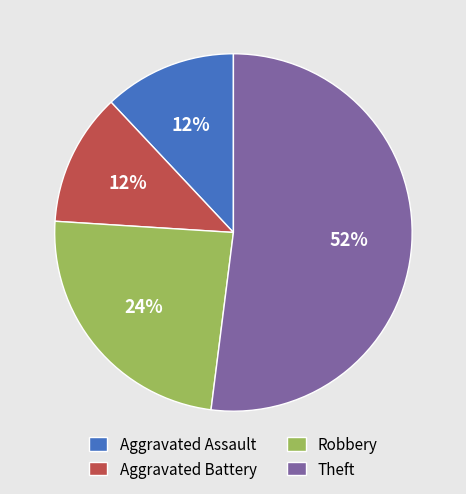

Approximately how many times larger is the value at Aggravated Battery compared to Aggravated Assault?

1.0